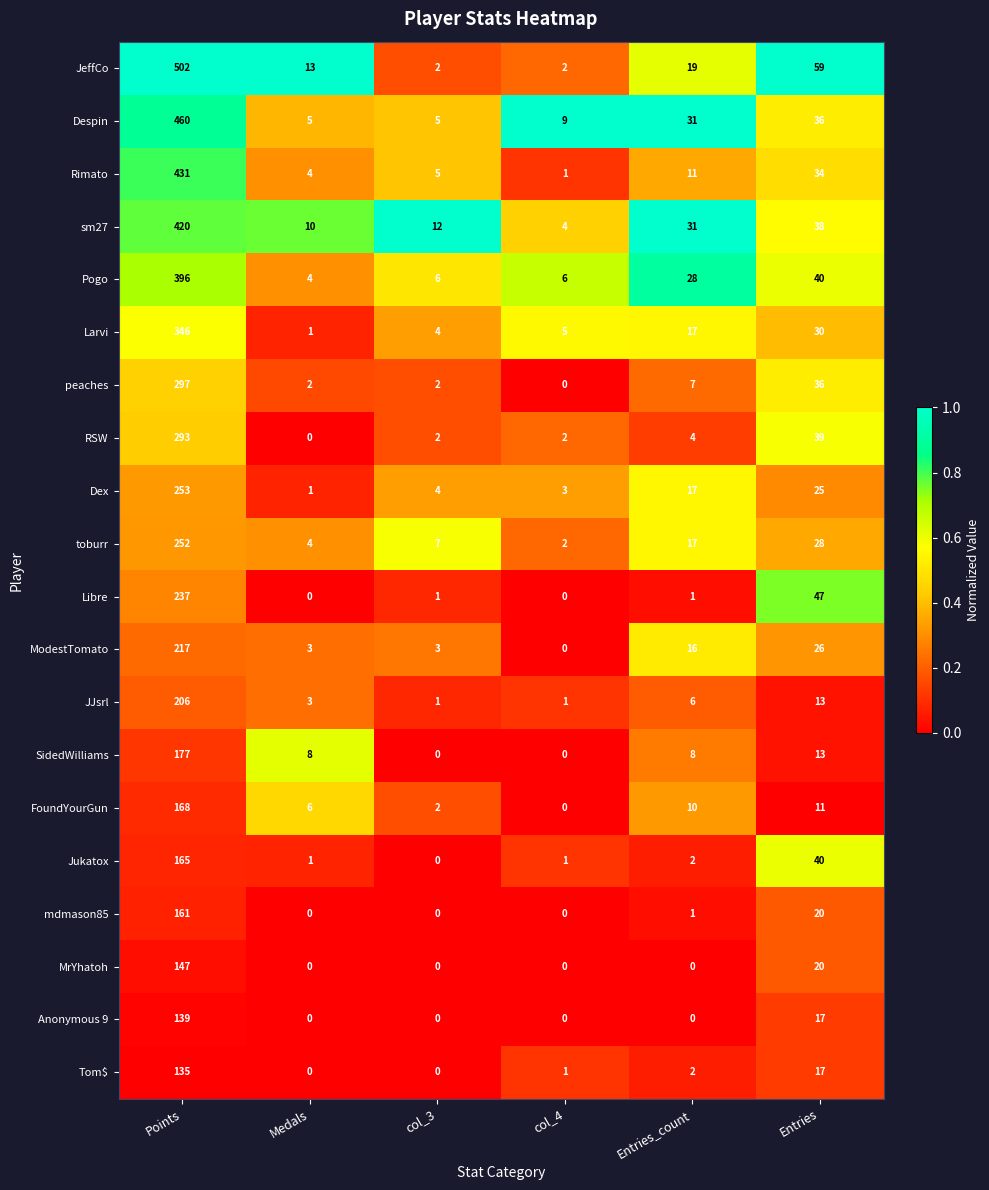

What is the difference between the maximum and minimum values in the mdmason85 series?

161